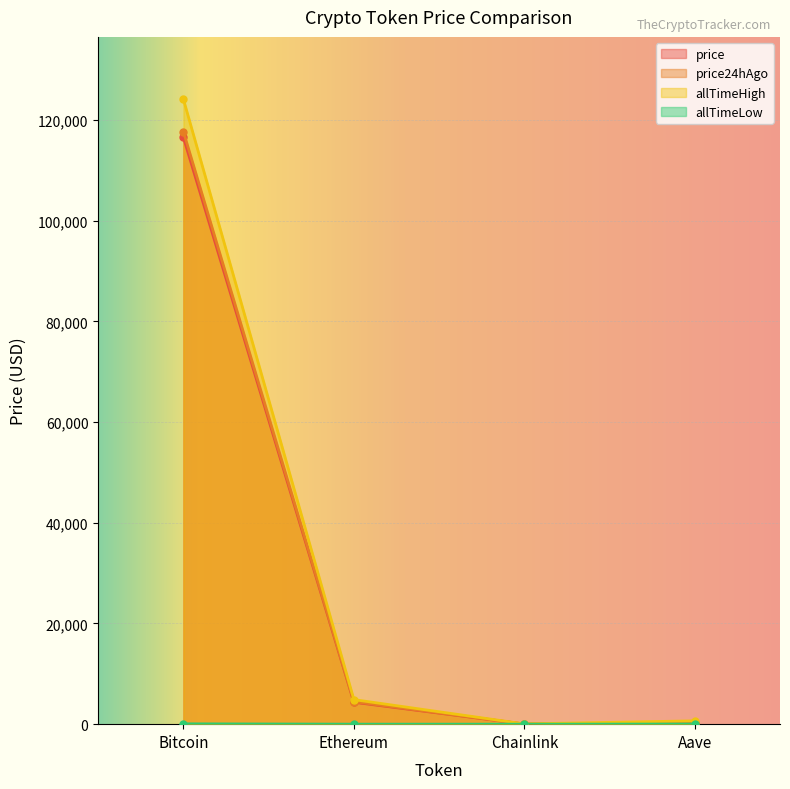

What is the difference between the allTimeHigh values at Aave and Chainlink?

609.0